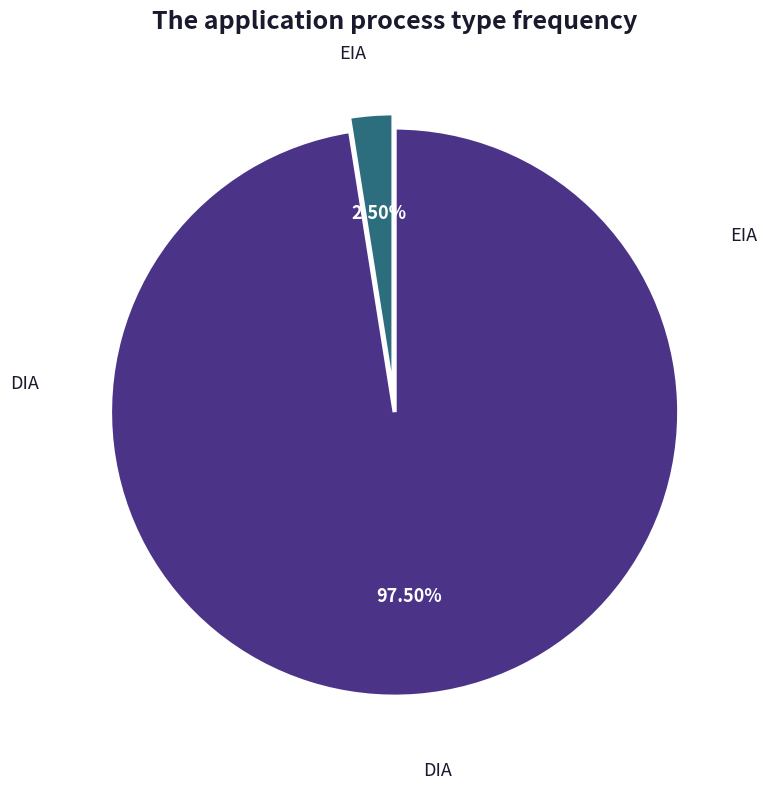

Does any single category account for the majority?

Yes